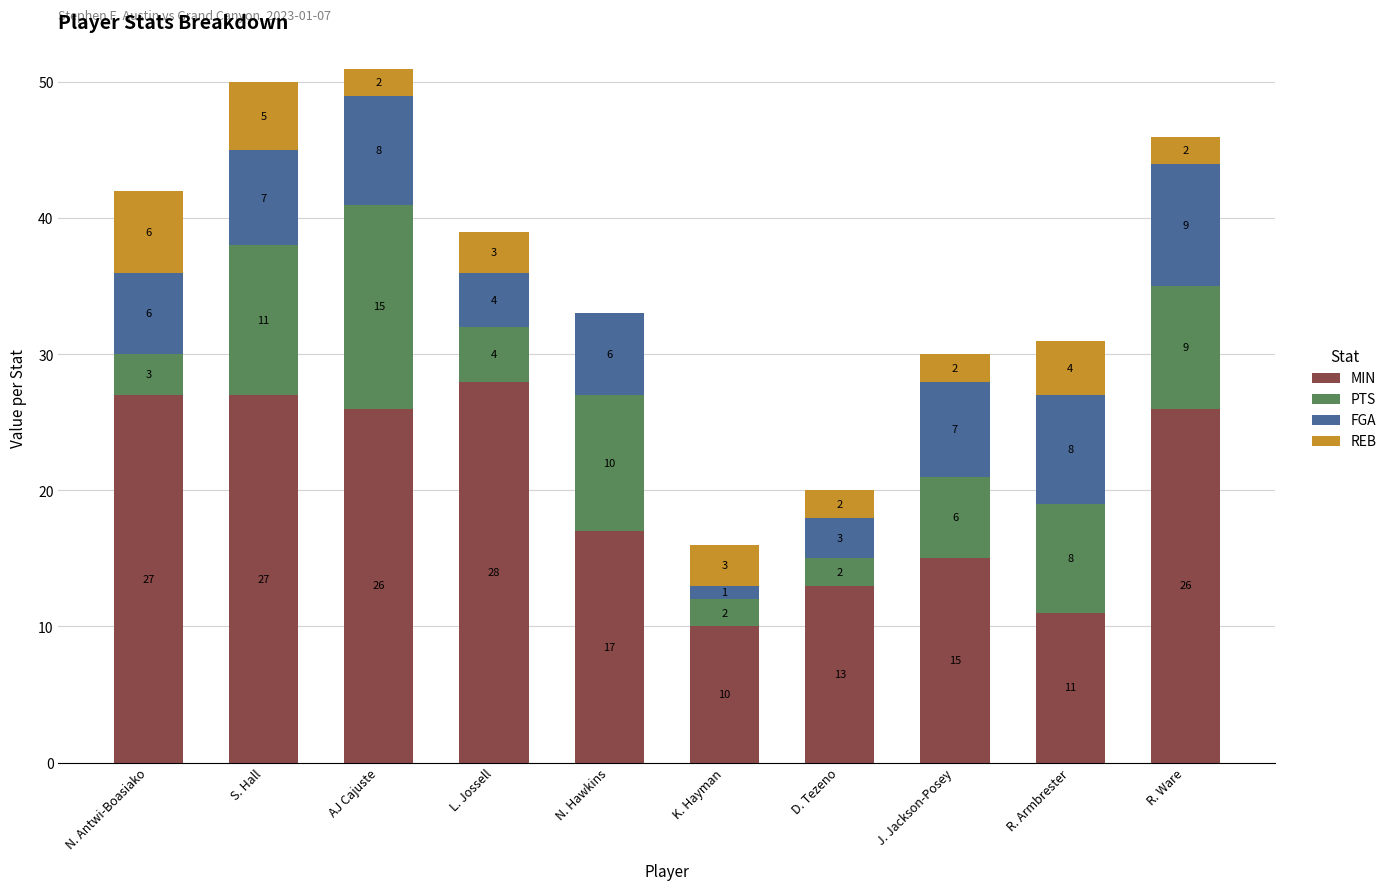

True or false: MIN has a value of 15 at J. Jackson-Posey.

True